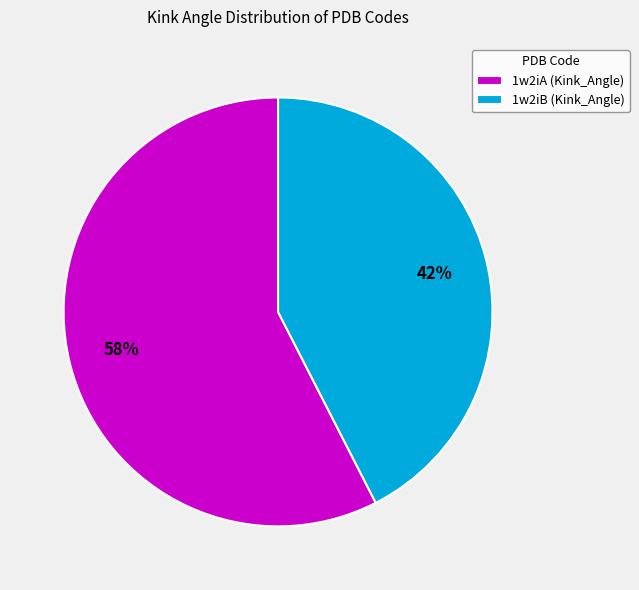

What percentage is the 1w2iB slice, to the nearest percent?

42%